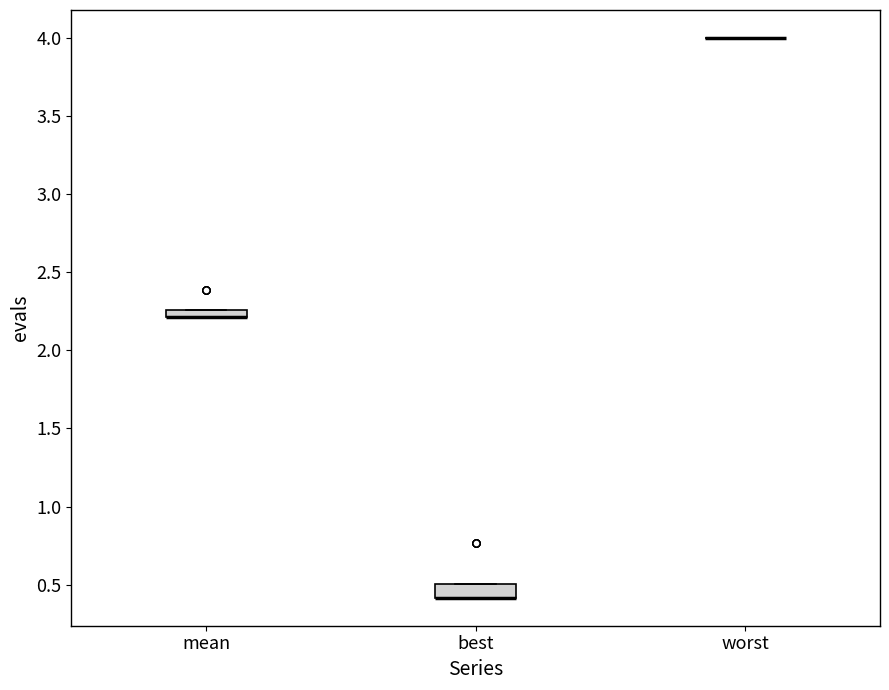

Where is the lower edge of the box for best on the y-axis? The values are not printed on the chart, so give them approximately, as read against the axis.

0.40